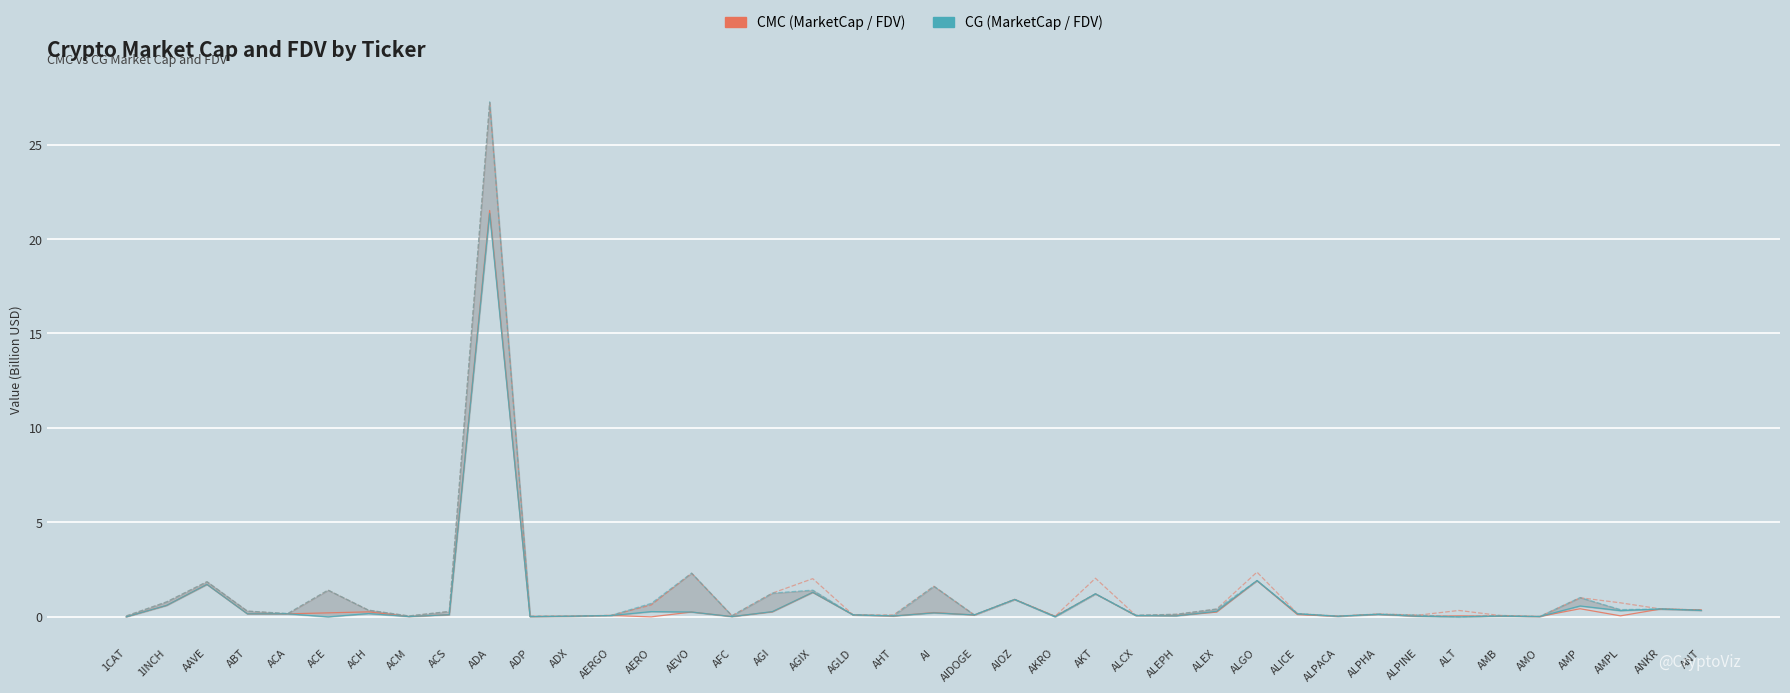

What is the label of the 18th point from the right?

AIOZ